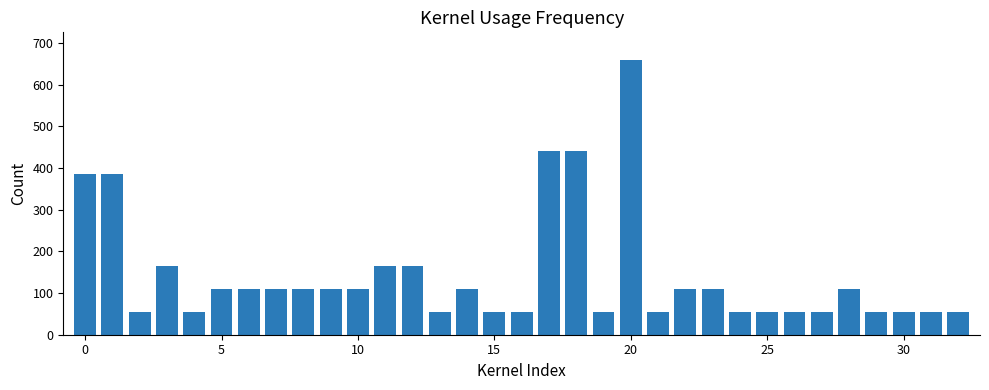

What is the sum of all values?

4730